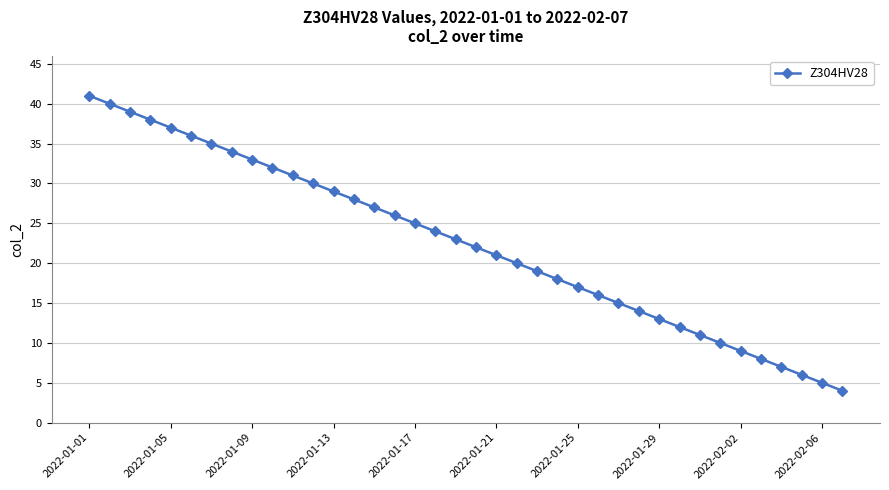

Does the chart have visible grid lines?

Yes